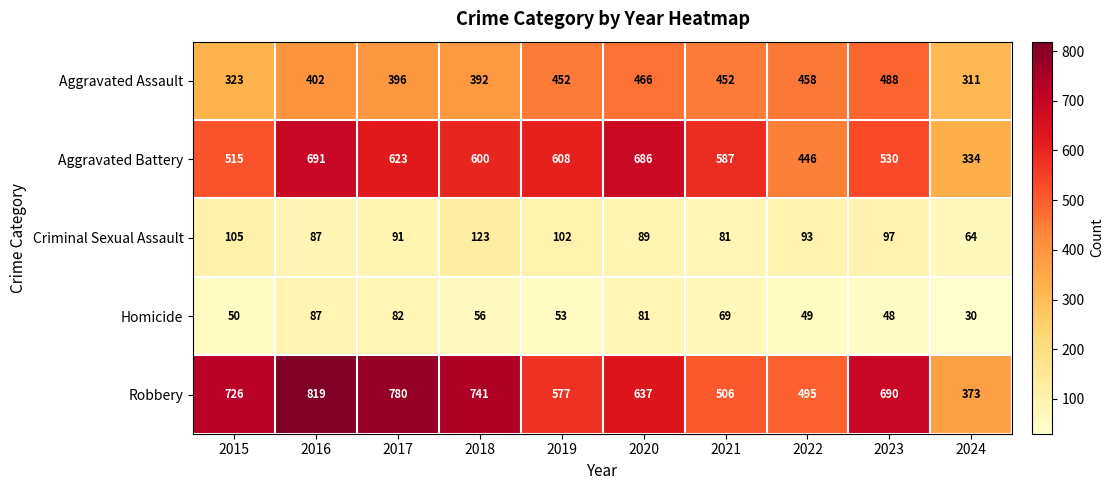

Is the value of Aggravated Battery at 2022 greater than the value of Robbery at 2022?

No